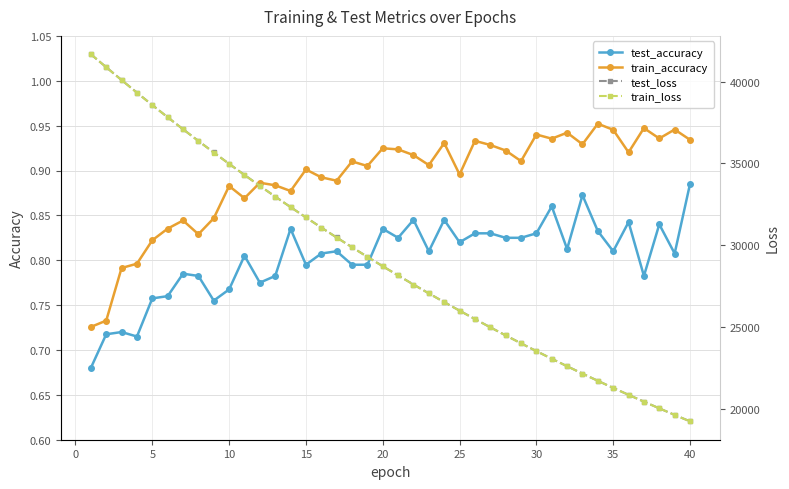

Which series has the widest spread of values?

train_loss